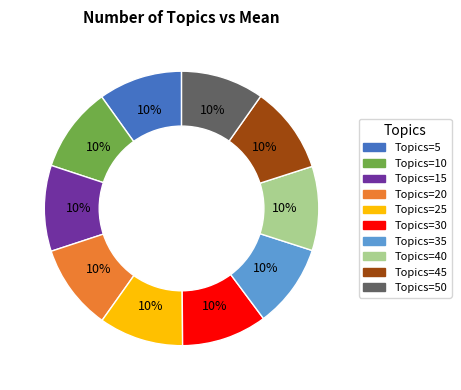

To the nearest percent, what is the average slice percentage?

10%